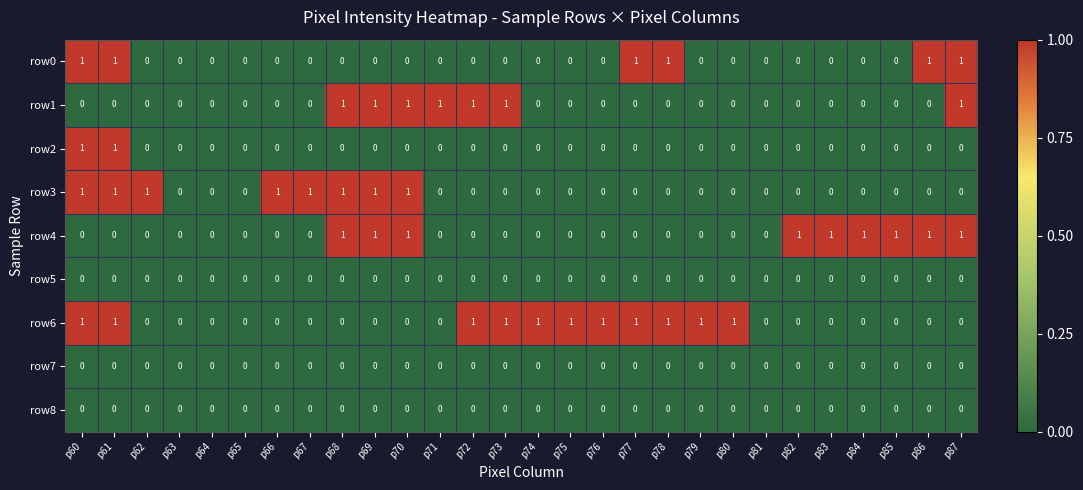

How many row6 values are between 0 and 1?

28